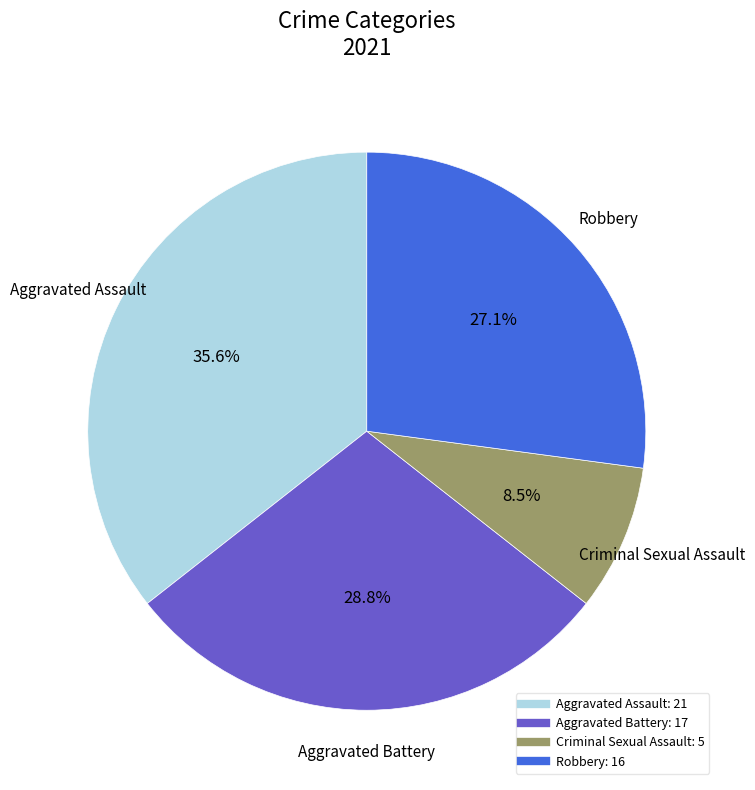

Count the number of slices in the pie.

4